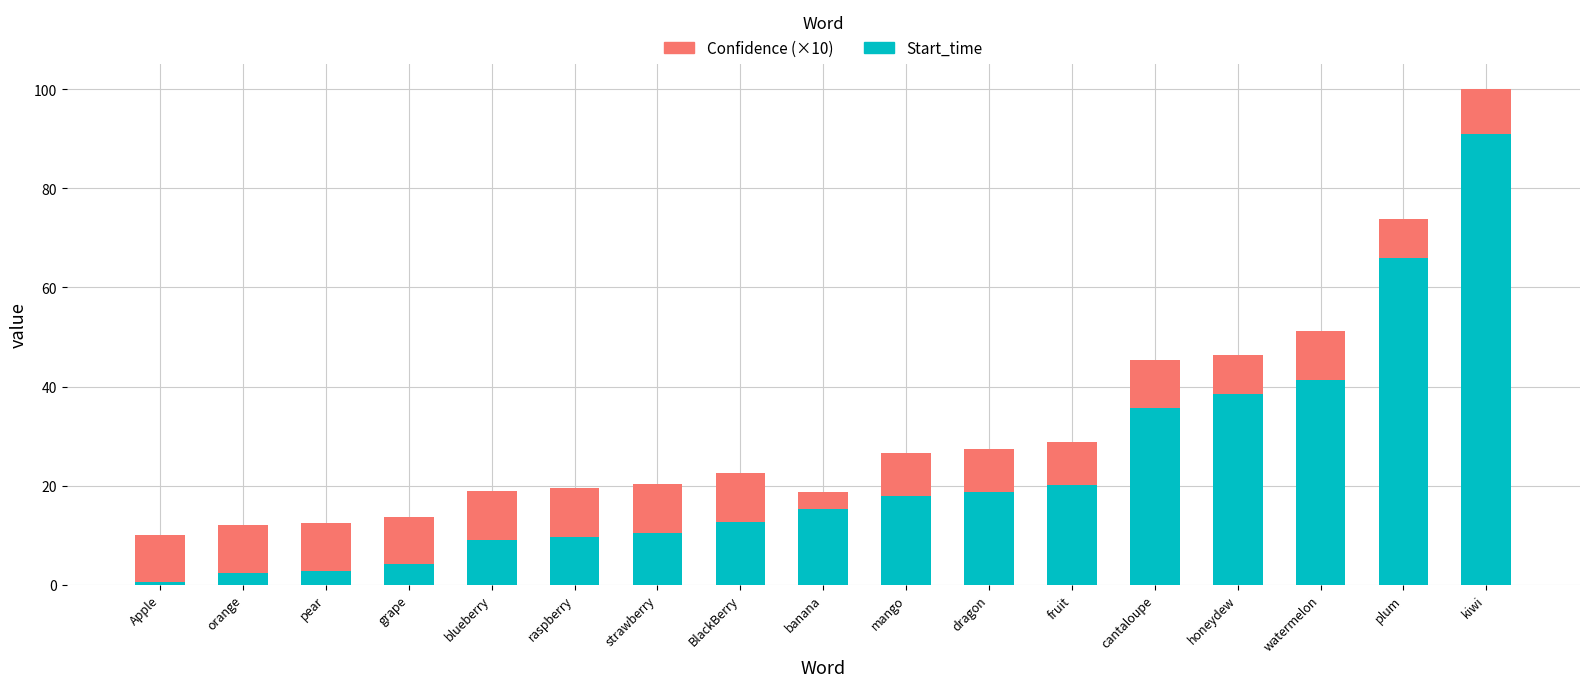

At which label does Start_time reach its peak?

kiwi